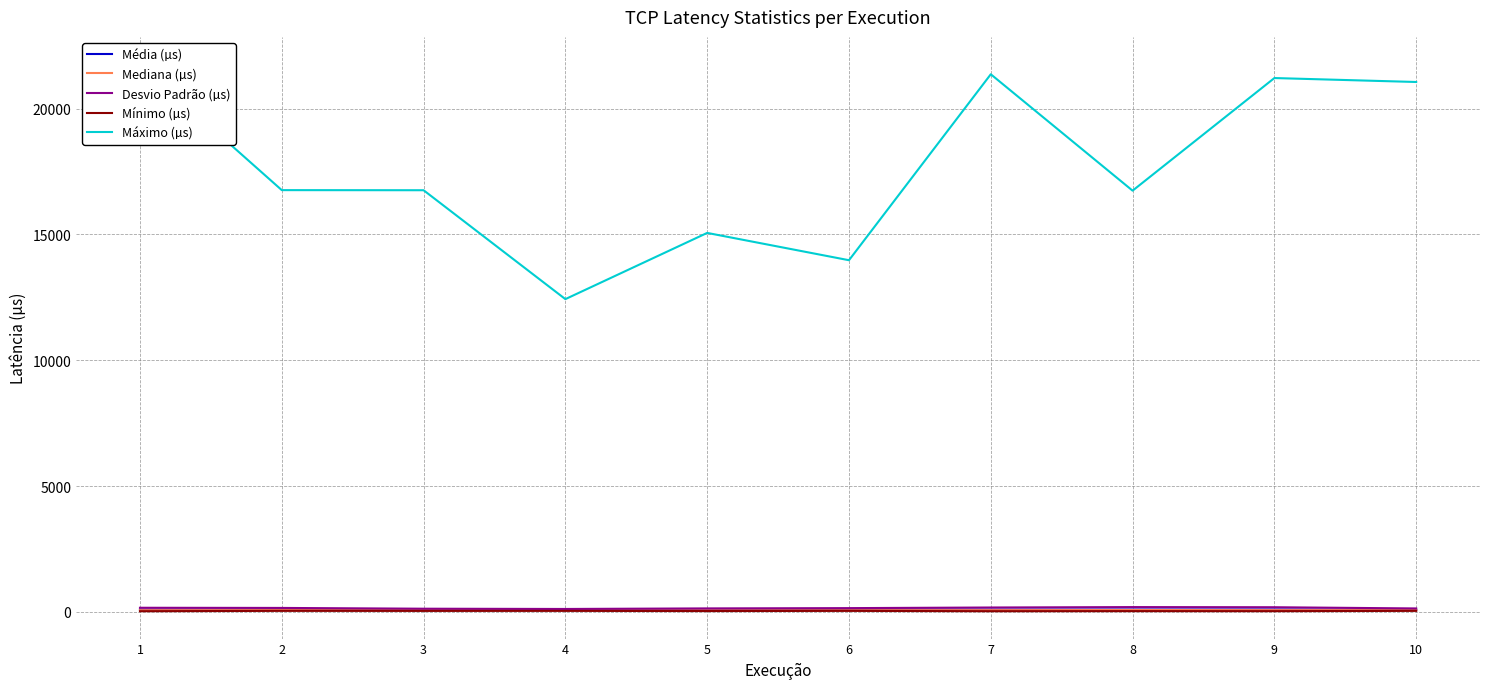

Reading left to right, transcribe all the data shown in this chart.

Média (µs): 87.5	88.1	81.7	96.0	76.1	92.8	87.9	89.6	91.5	80.9
Mediana (µs): 62.8	65.9	62.6	64.1	62.4	62.7	64.6	69.8	65.5	64.9
Desvio Padrão (µs): 159.2	152.6	121.6	111.3	133.8	145.0	169.5	186.1	180.2	132.1
Mínimo (µs): 21.3	36.2	34.5	35.8	28.5	35.6	22.1	25.7	24.1	35.9
Máximo (µs): 21767.7	16762.7	16758.7	12429.6	15061.7	13976.1	21369.2	16741.8	21218.8	21061.8